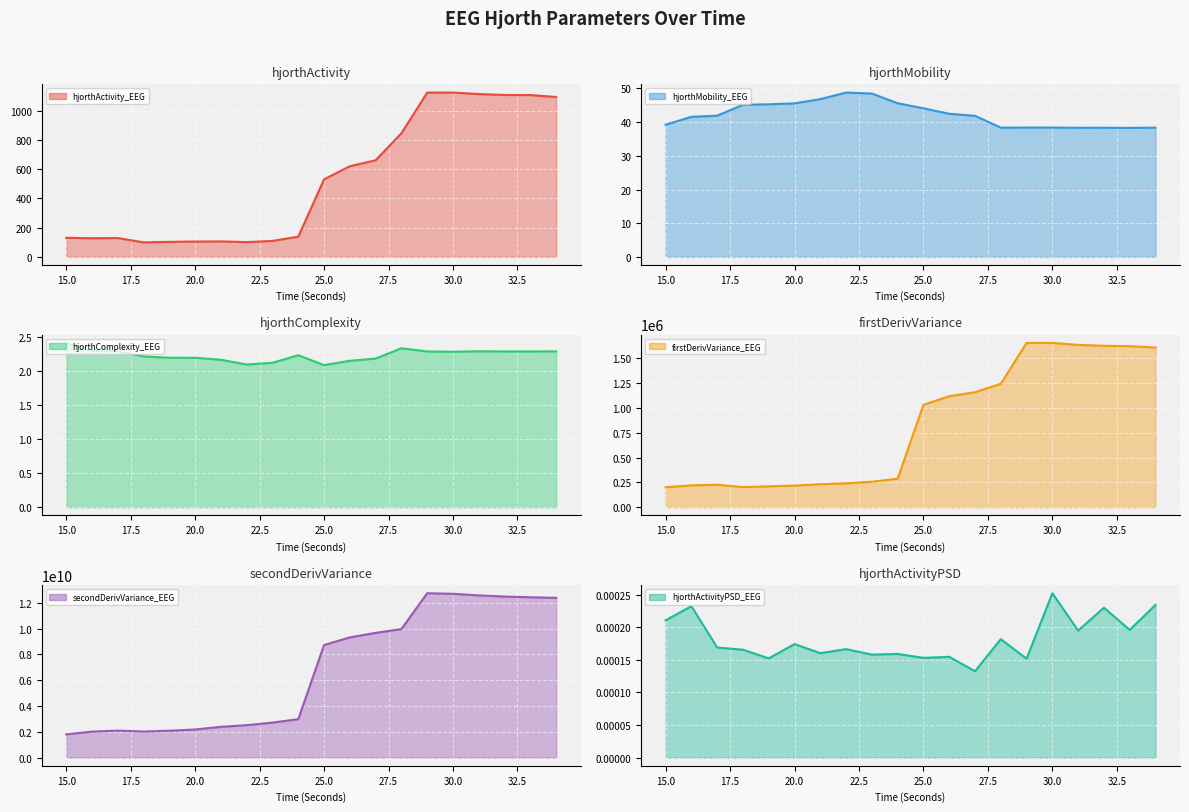

How many distinct data groups are displayed?

6